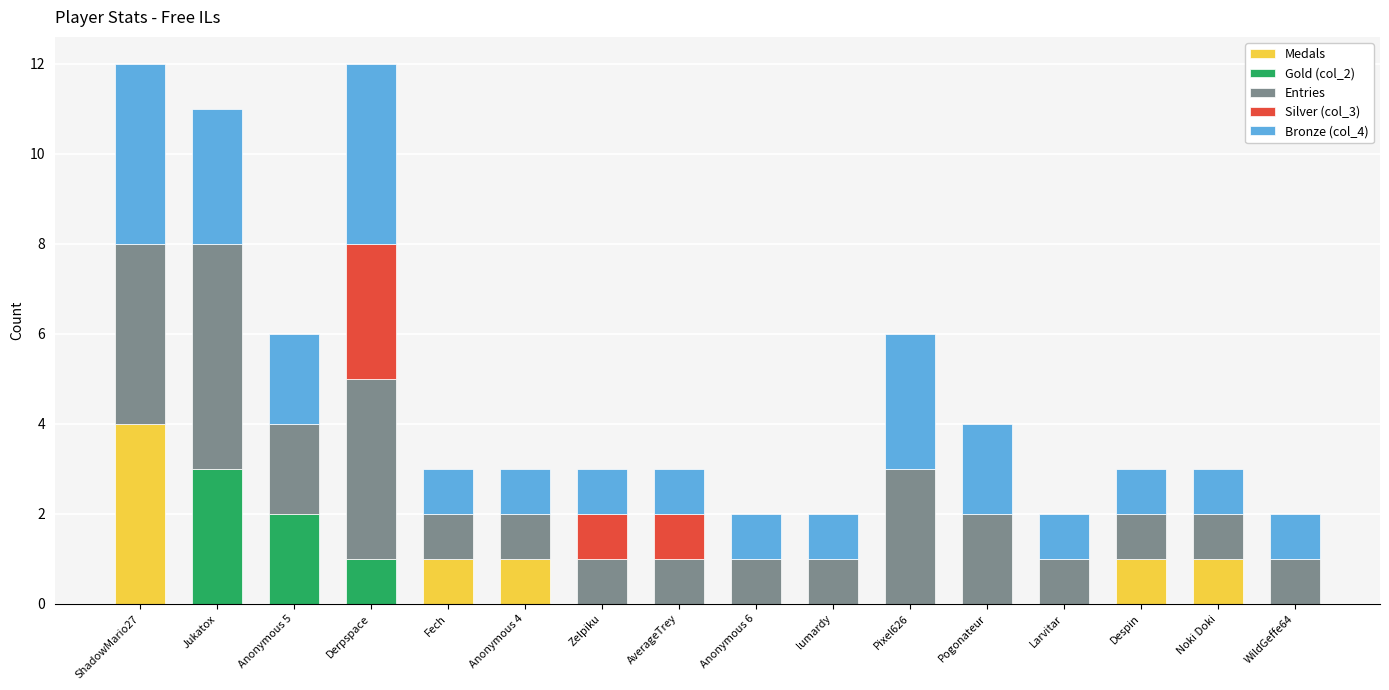

Which category has the highest value in the Medals series?

ShadowMario27